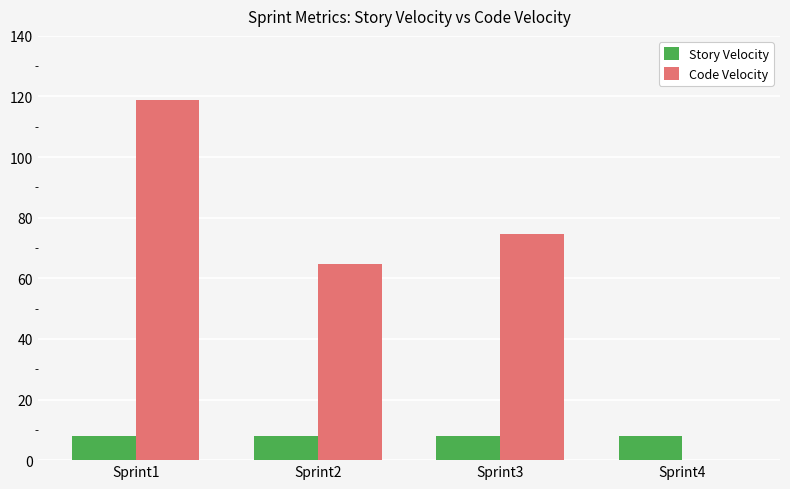

Which series has the largest total across all categories?

Code Velocity